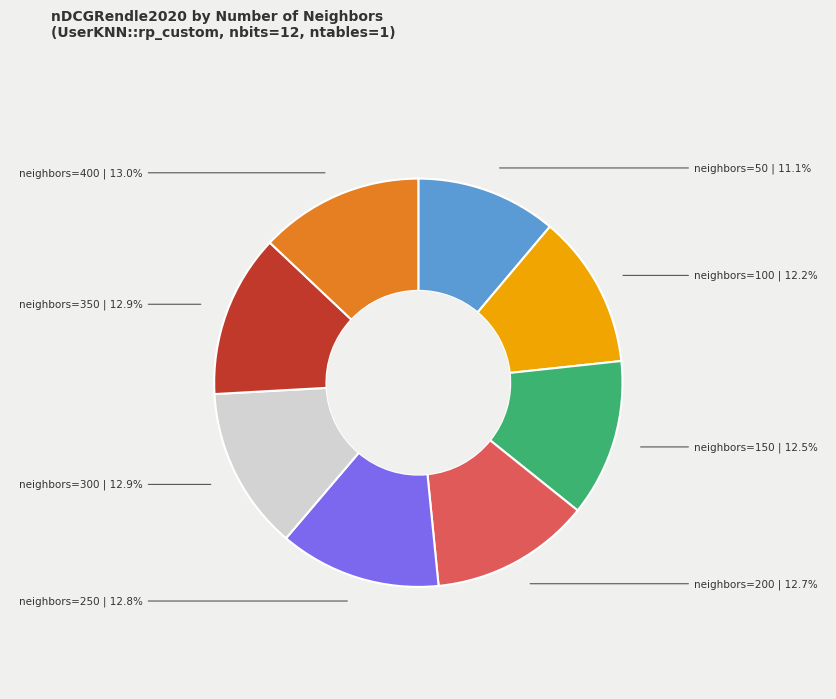

Count the number of slices in the pie.

8